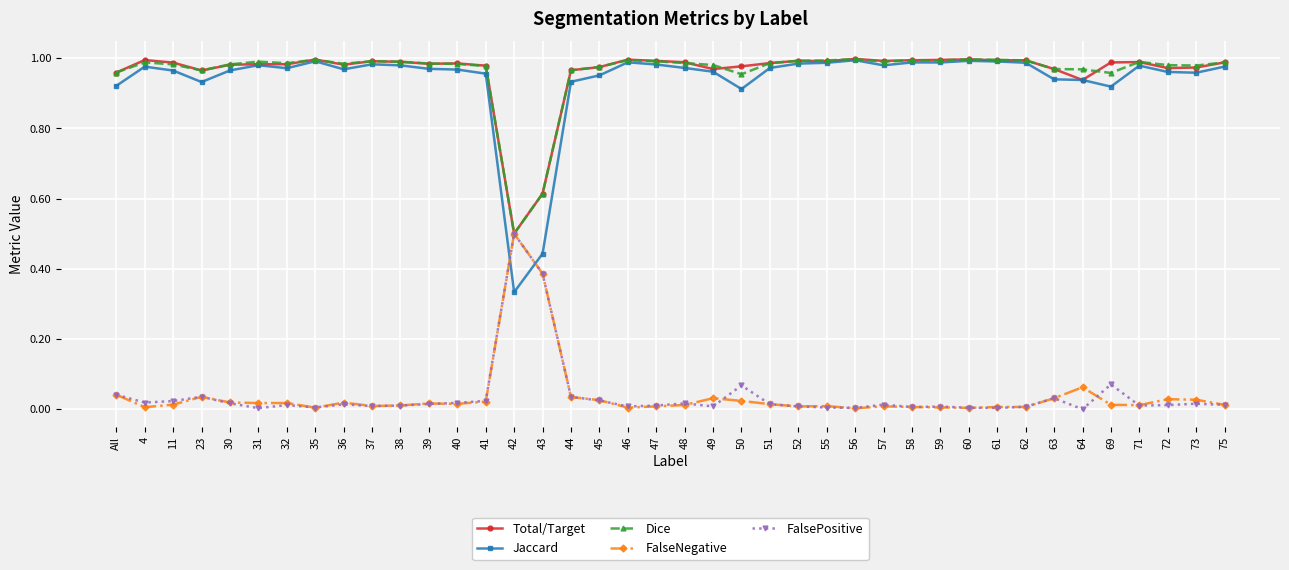

True or false: Dice has a value of 0.4 at 59.

False